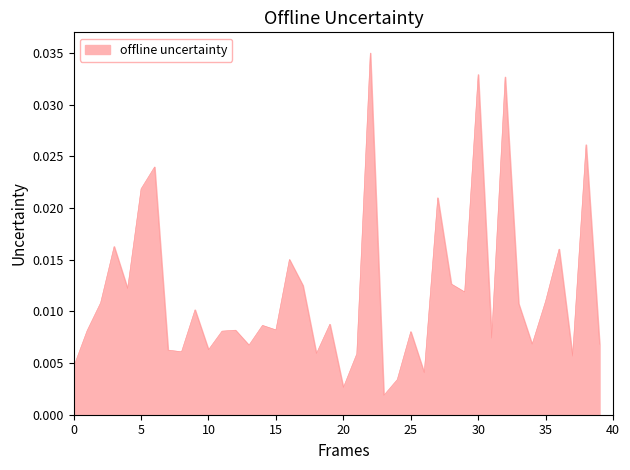

Is this an area chart (filled region under the line)?

Yes